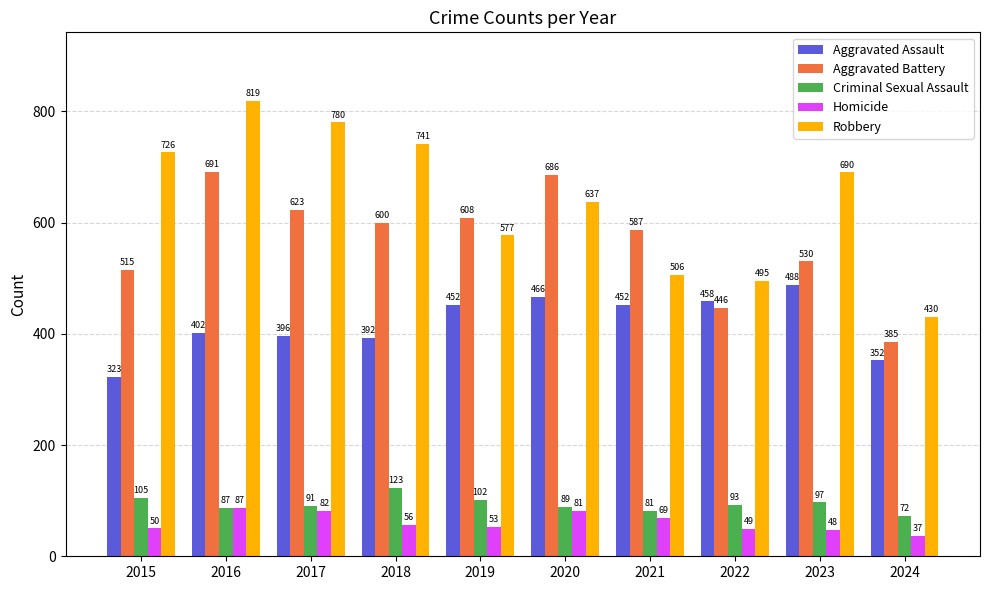

At which label is Aggravated Battery closest to 538?

2023